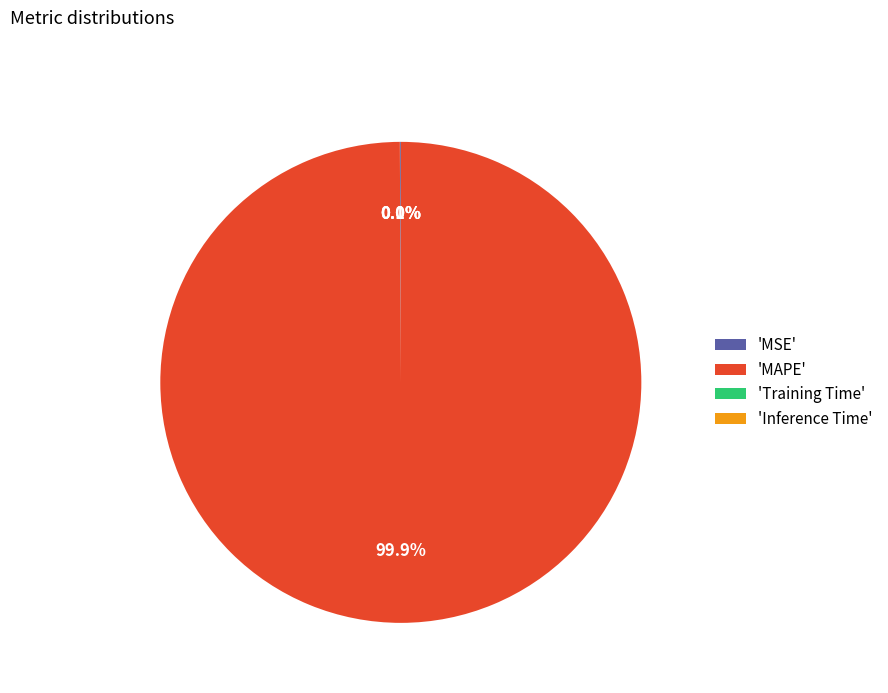

Which slice is the largest?

'MAPE'